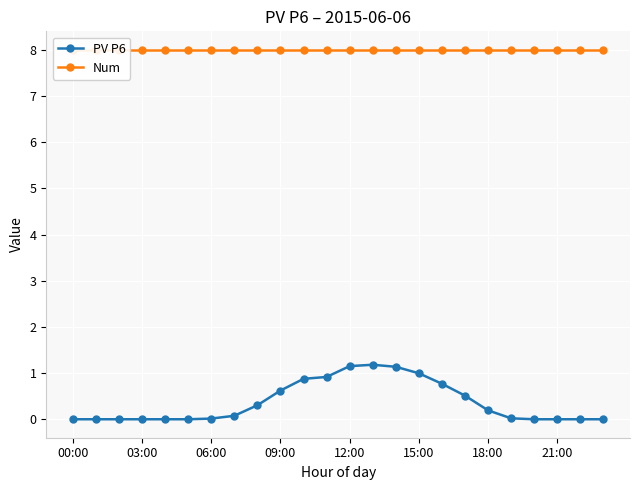

How many lines are shown in the chart?

2